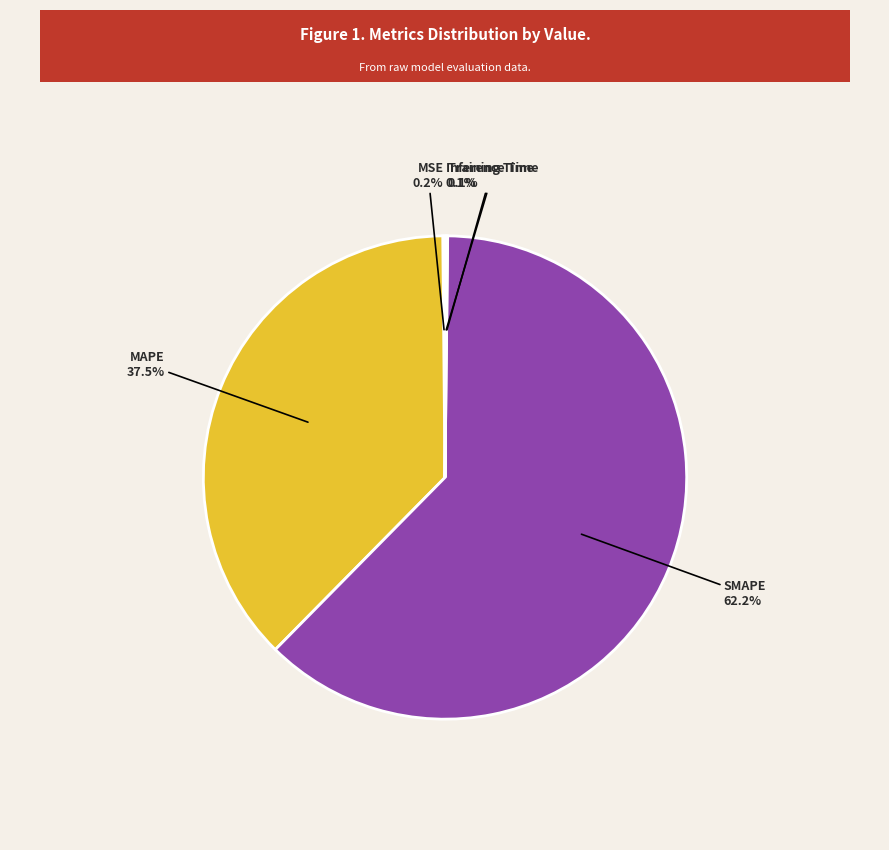

What percentage is the SMAPE slice, to the nearest percent?

62%